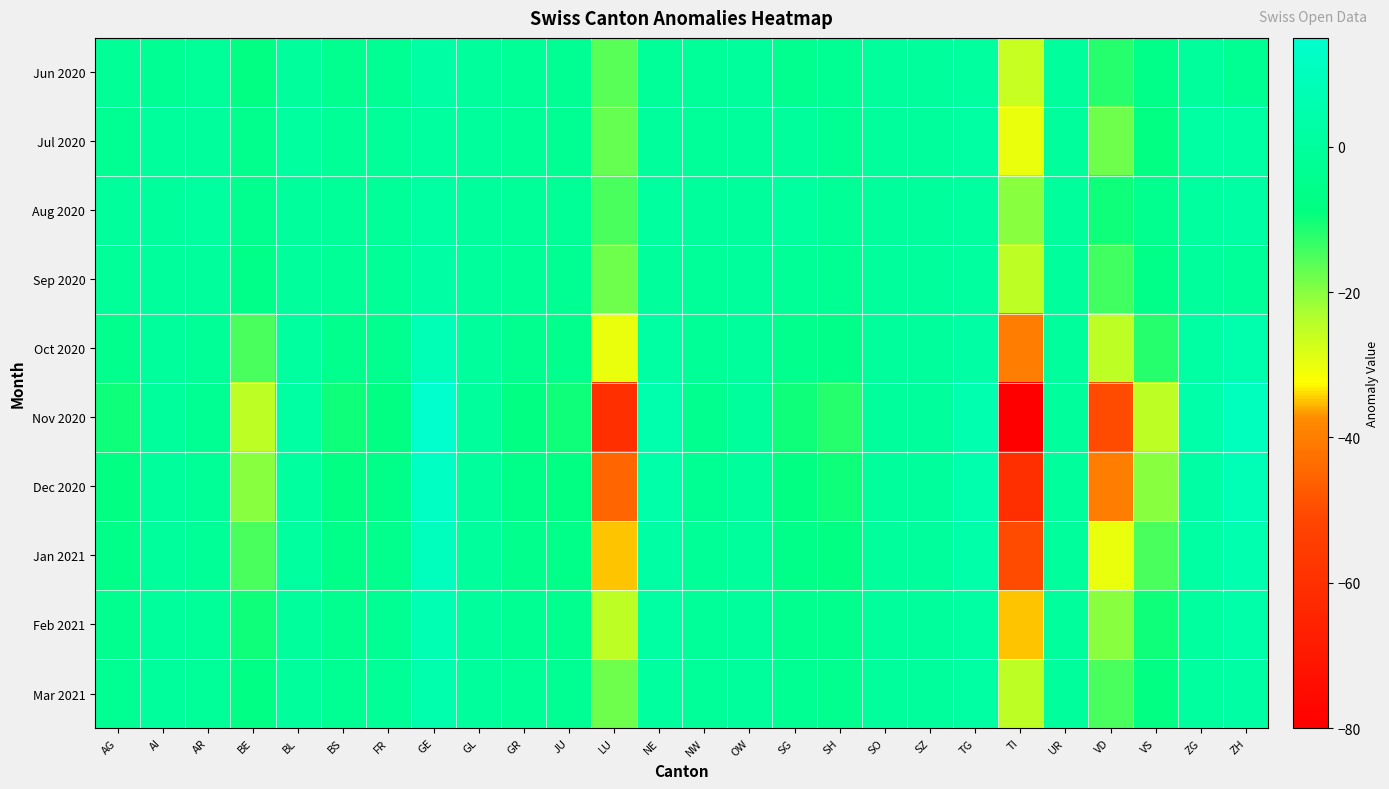

Rank the series by their maximum value, from lowest to highest.

Jul 2020, Jun 2020, Aug 2020, Sep 2020, Mar 2021, Feb 2021, Oct 2020, Jan 2021, Dec 2020, Nov 2020